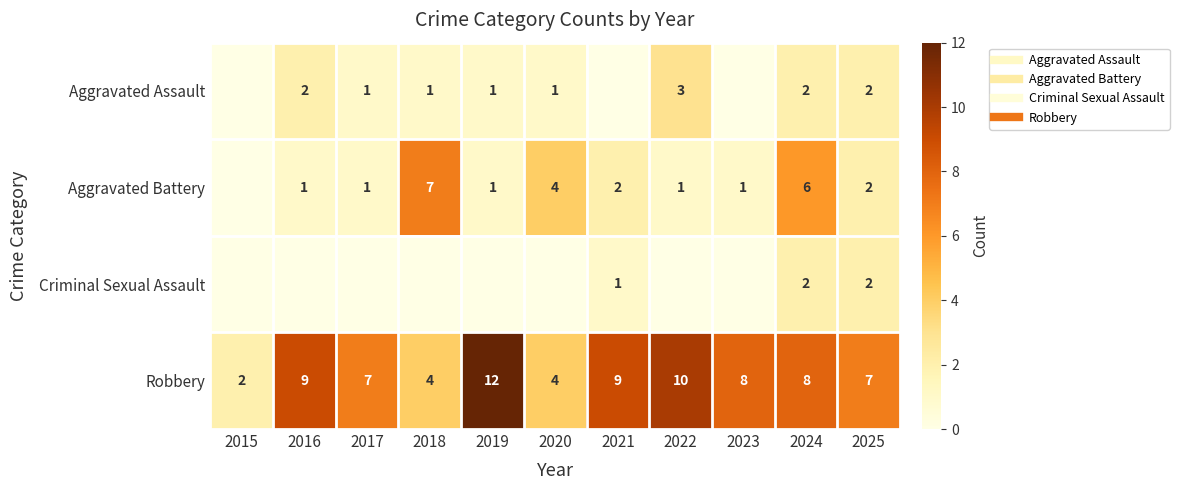

How many values in the Aggravated Battery series exceed 1?

5